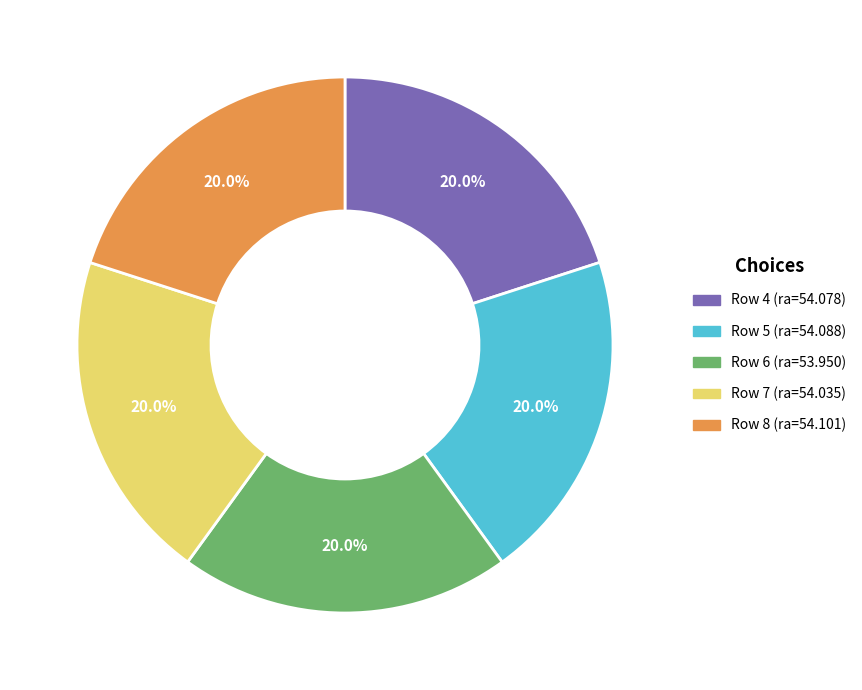

Does any single category account for the majority?

No